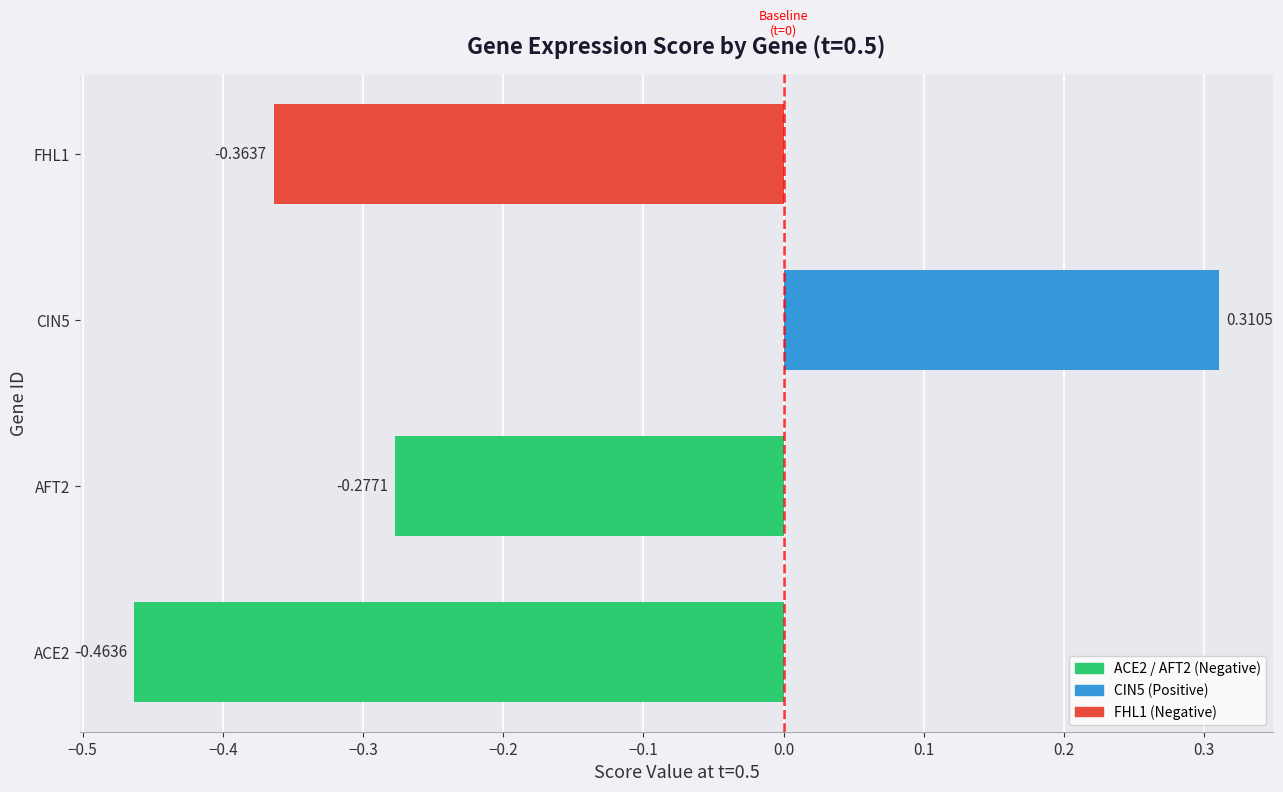

The ACE2 series shows -0.2 at 0.3. True or false?

False